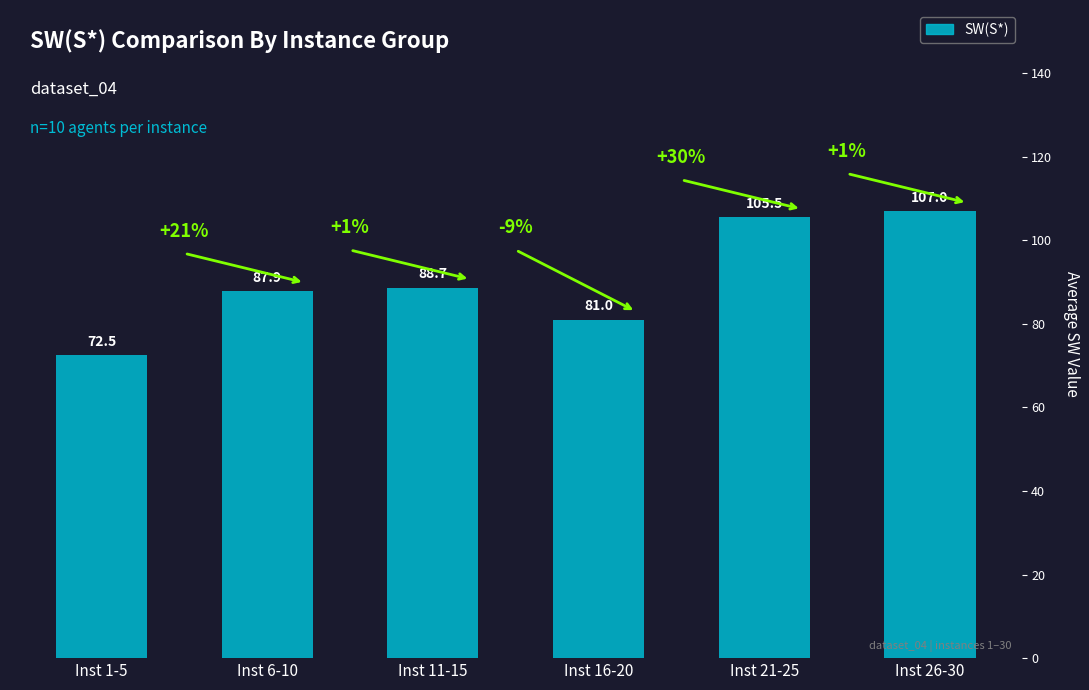

Reading left to right, transcribe all the data shown in this chart.

Inst 1-5=72.5	Inst 6-10=87.9	Inst 11-15=88.7	Inst 16-20=81.0	Inst 21-25=105.5	Inst 26-30=107.0